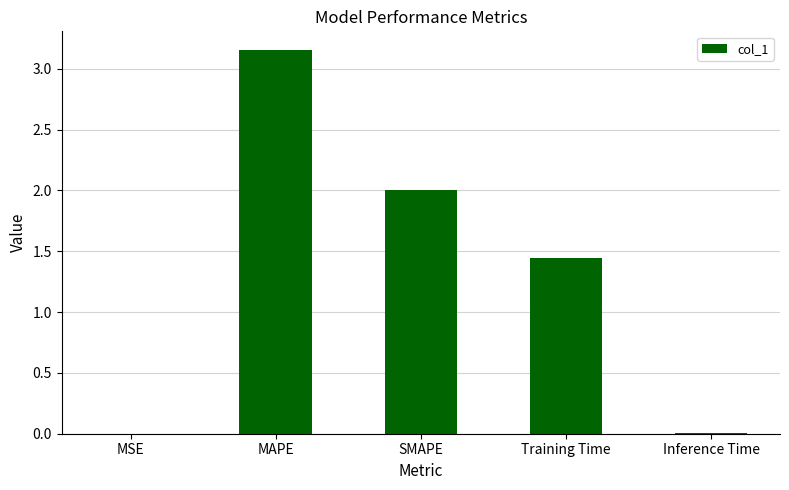

What is the difference between the values at SMAPE and Inference Time?

2.0